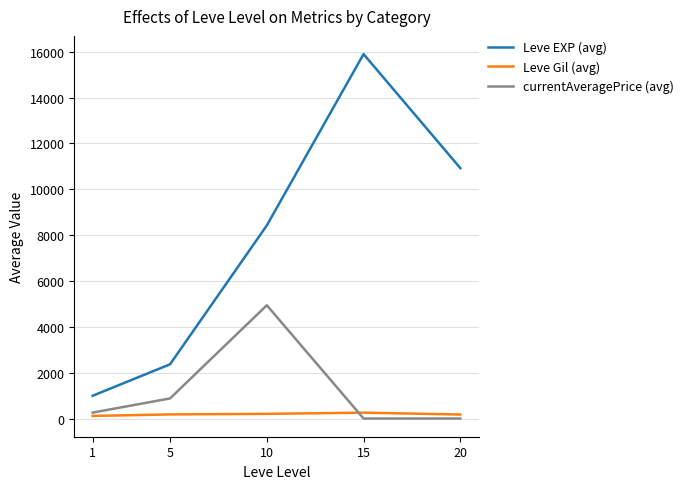

Between 1 and 10, which series saw the biggest shift?

Leve EXP (avg)